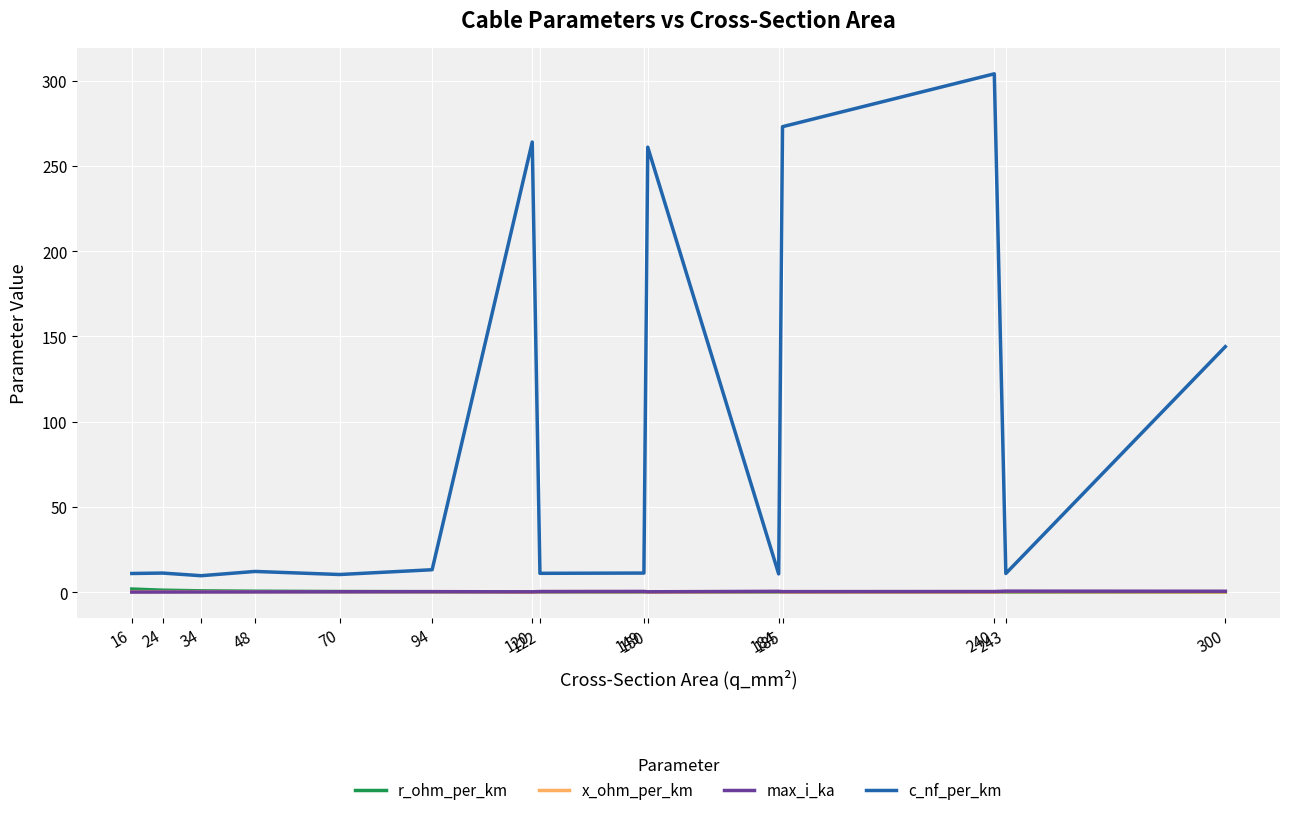

Which series has the largest range (max minus min)?

c_nf_per_km